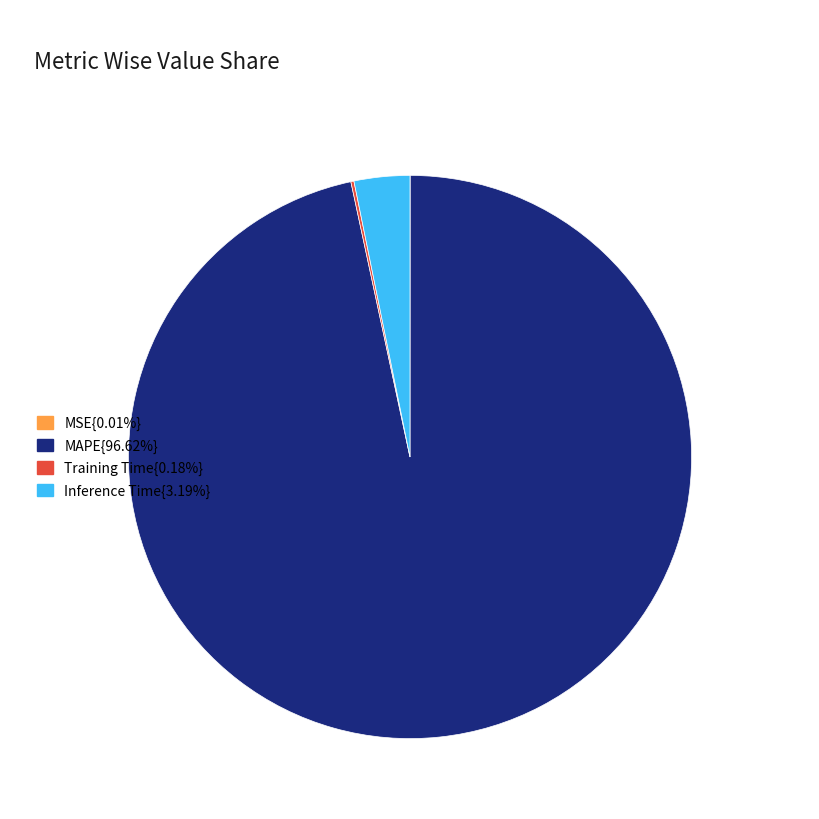

Does any single category account for the majority?

Yes